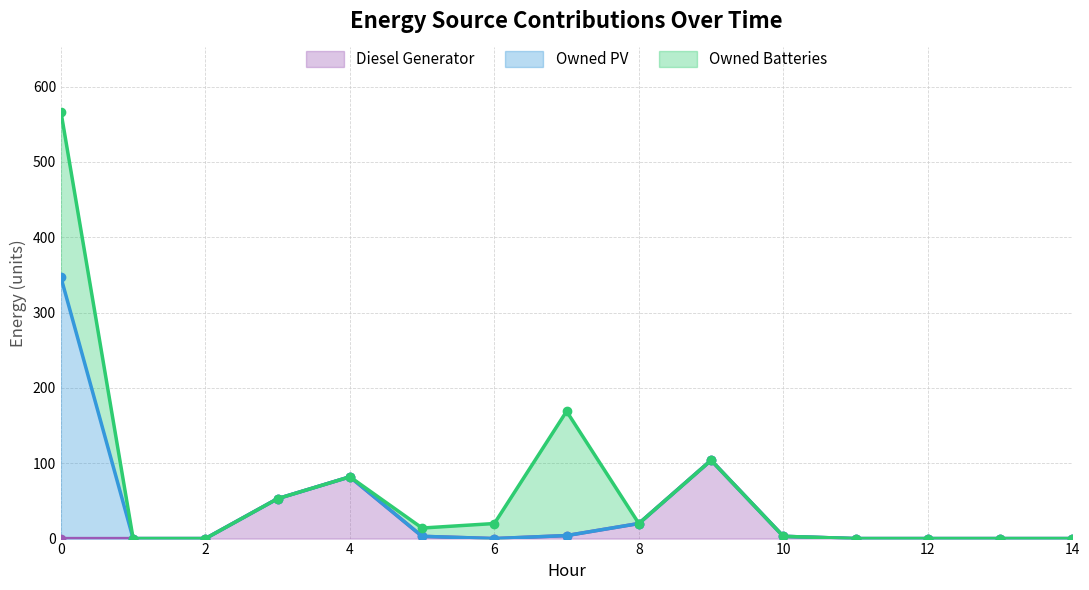

Which series has the largest total across all categories?

Owned Batteries